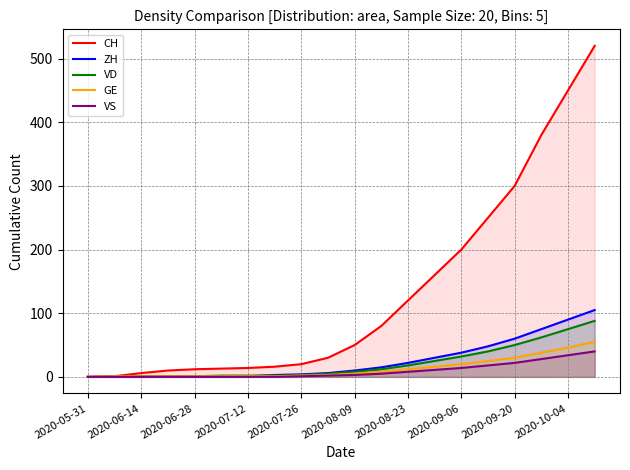

Which series has the largest range (max minus min)?

CH